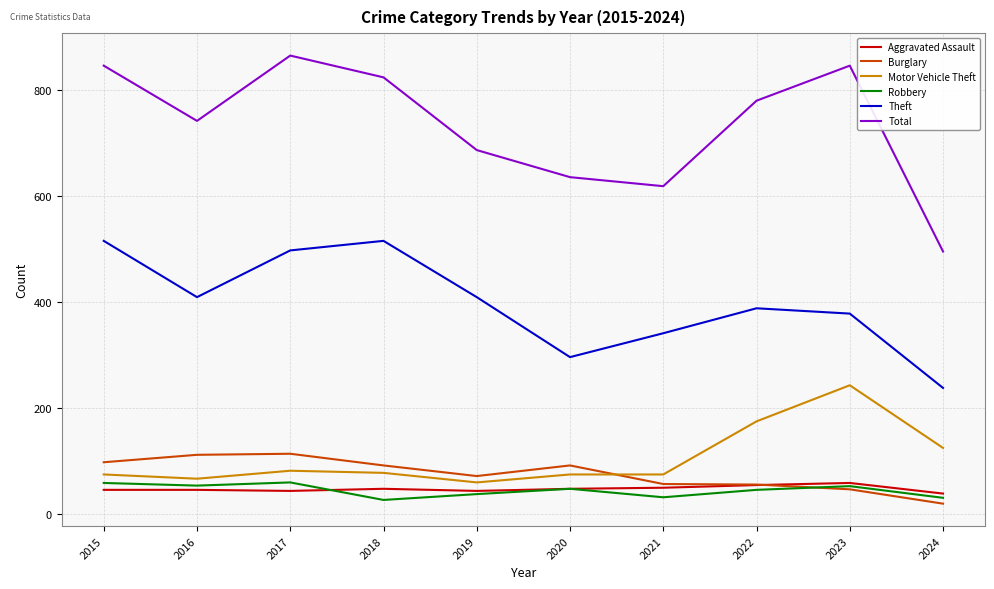

The Theft series shows 739 at 2017. True or false?

False